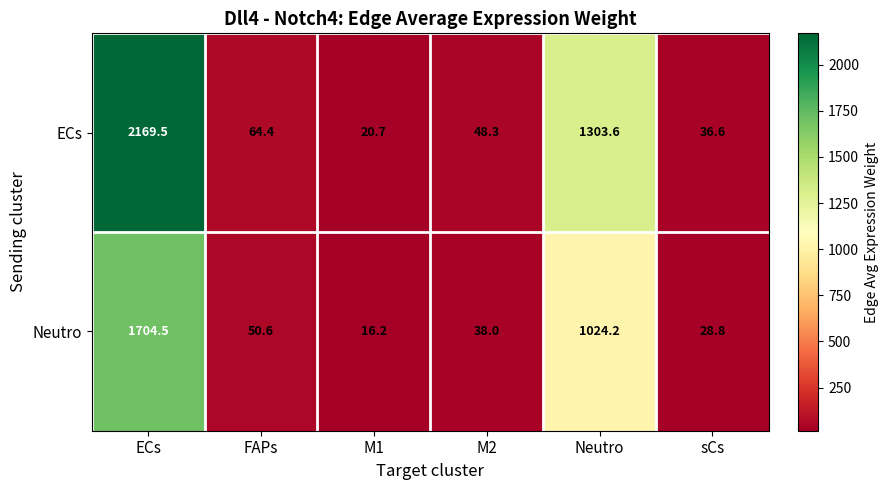

Is it true that ECs equals 3399.7 at ECs?

False